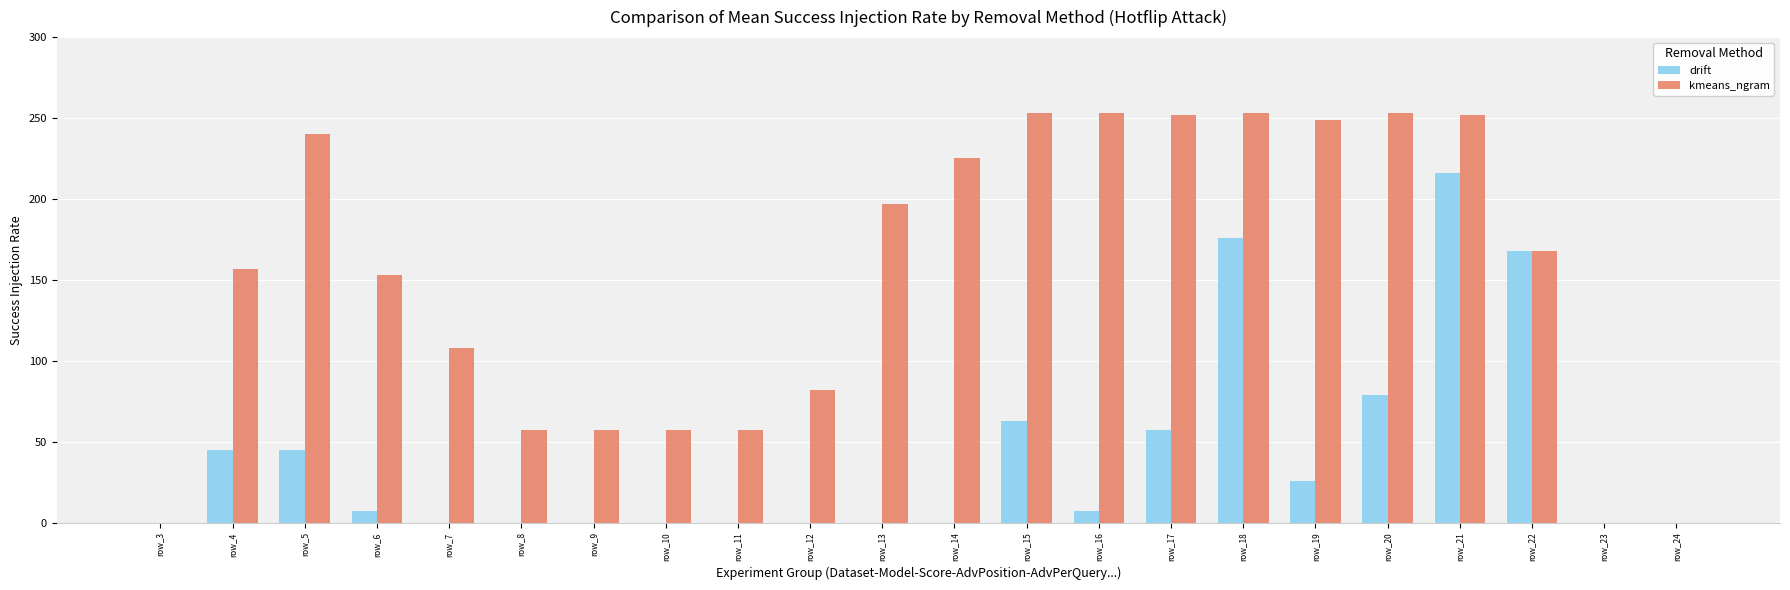

What are all the series names shown in the legend?

drift, kmeans_ngram